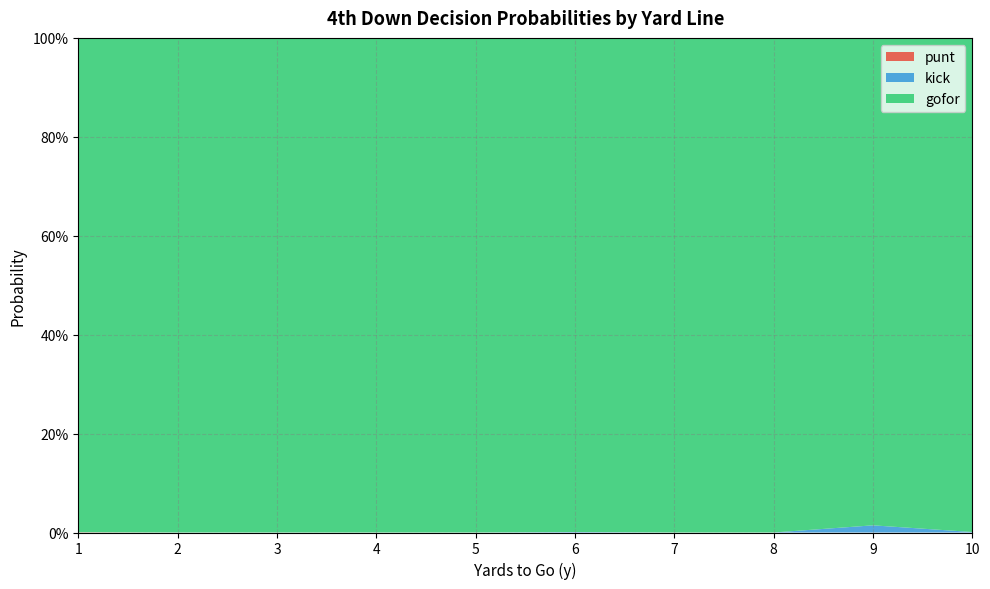

Reading left to right, transcribe all the data shown in this chart.

punt: 0.0	0.0	0.0	0.0	0.0	0.0	0.0	0.0	0.0	0.0	0.0	0.0	0.0	0.0	0.0	0.0	0.0	0.0	0.0	0.0	0.0	0.0	0.0	0.0	0.0	0.0	0.0	0.0	0.0	0.0	0.0	0.0	0.0	0.0	0.0	0.0	0.0	0.0	0.0	0.0
kick: 0.0	0.0	0.0	0.0	0.0	0.0	0.0	0.0	0.0	0.0	0.0	0.0	0.0	0.0	0.0	0.0	0.0	0.0	0.0	0.0	0.0	0.0	0.0	0.0	0.0	0.0	0.0	0.0	0.0	0.0	0.0	0.0	0.0	0.0	0.0	0.0	0.0	0.0	0.0	0.0
gofor: 1.0	1.0	1.0	1.0	1.0	1.0	1.0	1.0	1.0	1.0	1.0	1.0	1.0	1.0	1.0	1.0	1.0	1.0	1.0	1.0	1.0	1.0	1.0	1.0	1.0	1.0	1.0	1.0	1.0	1.0	1.0	1.0	1.0	1.0	1.0	1.0	1.0	1.0	1.0	1.0